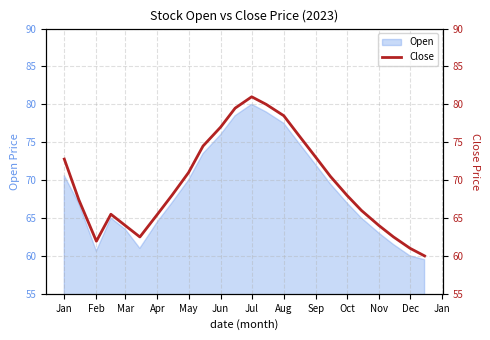

The value at Jan is 72.8. True or false?

True